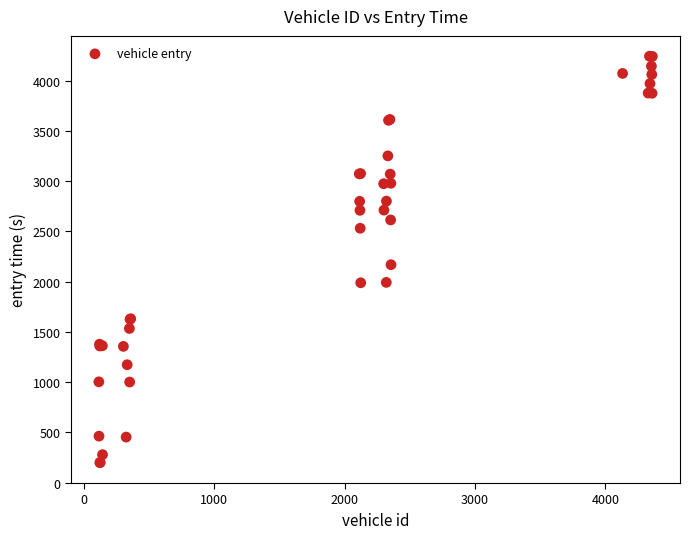

What Y value in the scatter plot is closest to 2220?

2168.5